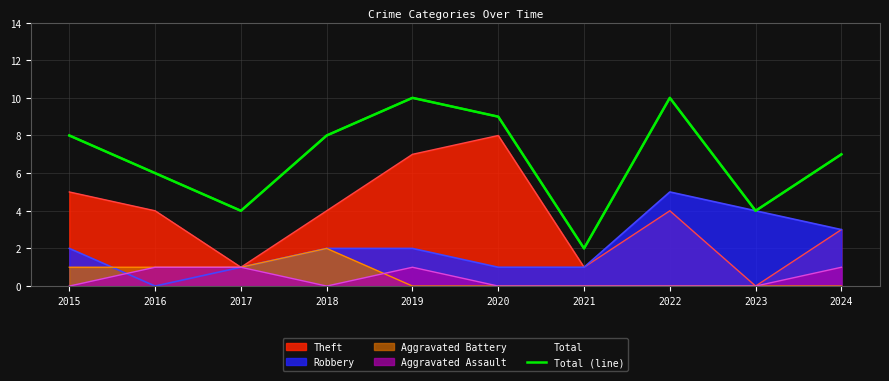

Reading right to left, extract all data points from this chart.

2024=7	2023=4	2022=10	2021=2	2020=9	2019=10	2018=8	2017=4	2016=6	2015=8